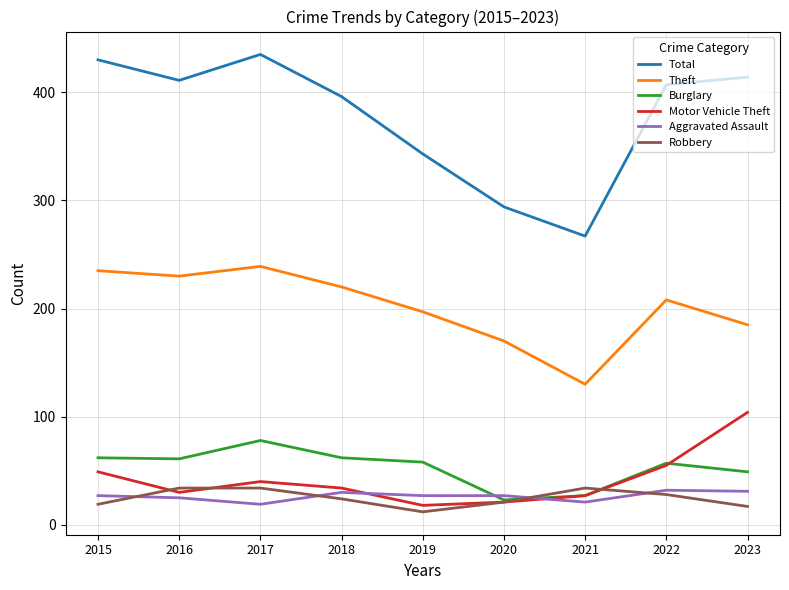

Between which two adjacent categories do Aggravated Assault and Robbery first intersect?

2015 and 2016